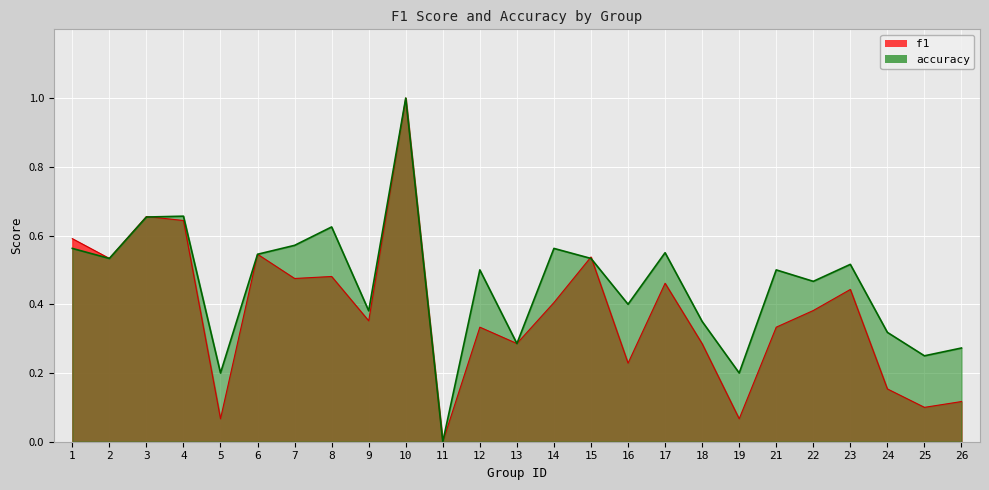

Read the f1 value at 7.

0.5